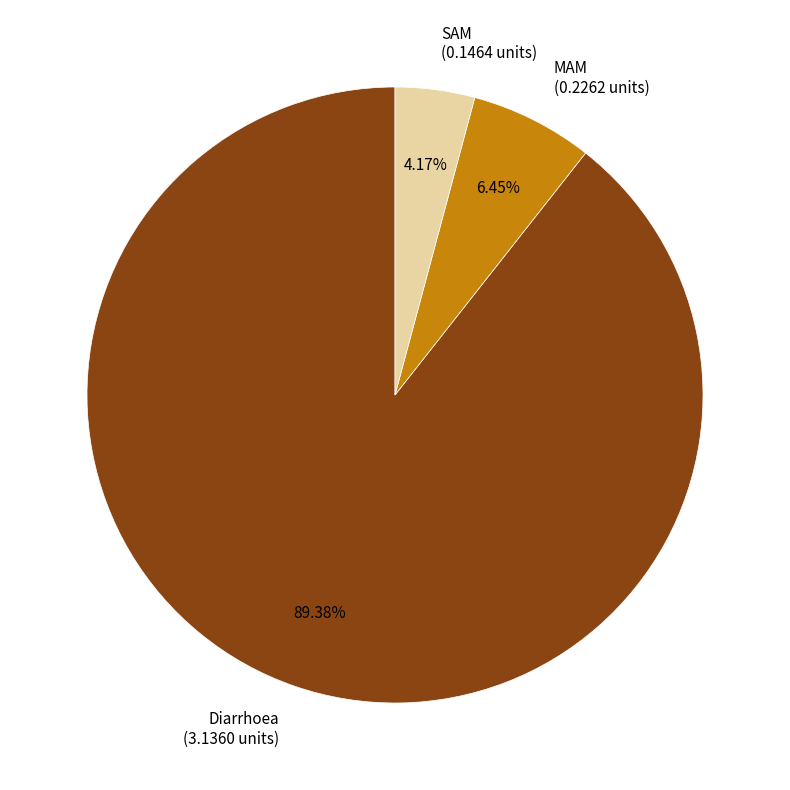

Which slice is the largest?

Diarrhoea